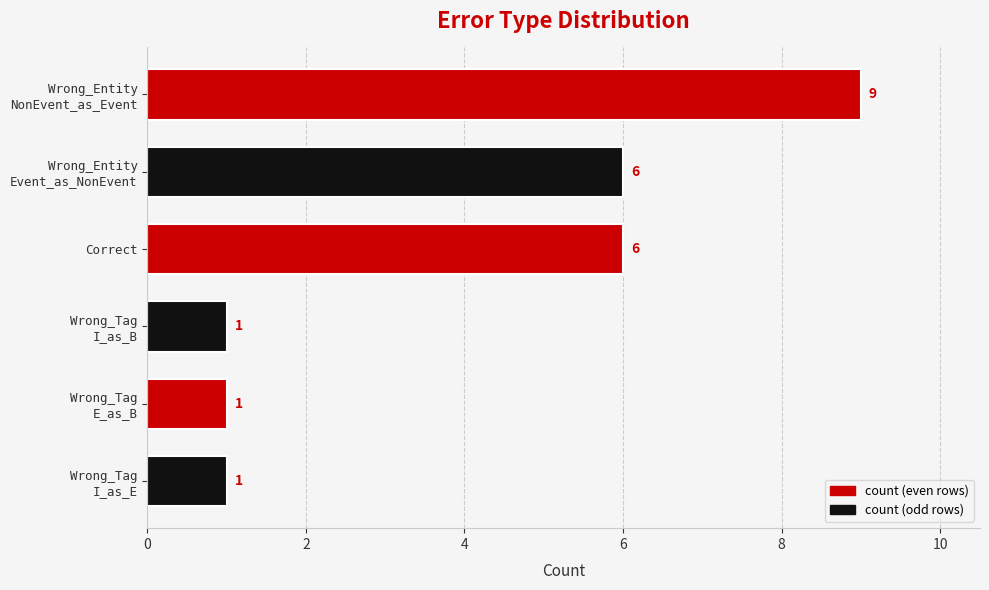

Reading top to bottom, transcribe all the data shown in this chart.

9	6	6	1	1	1